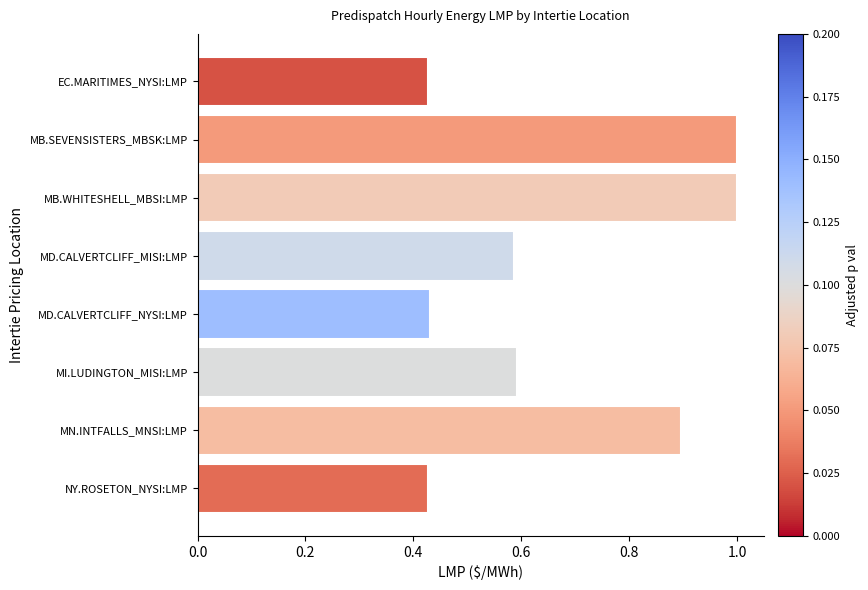

What is the maximum value shown in the chart?

1.0